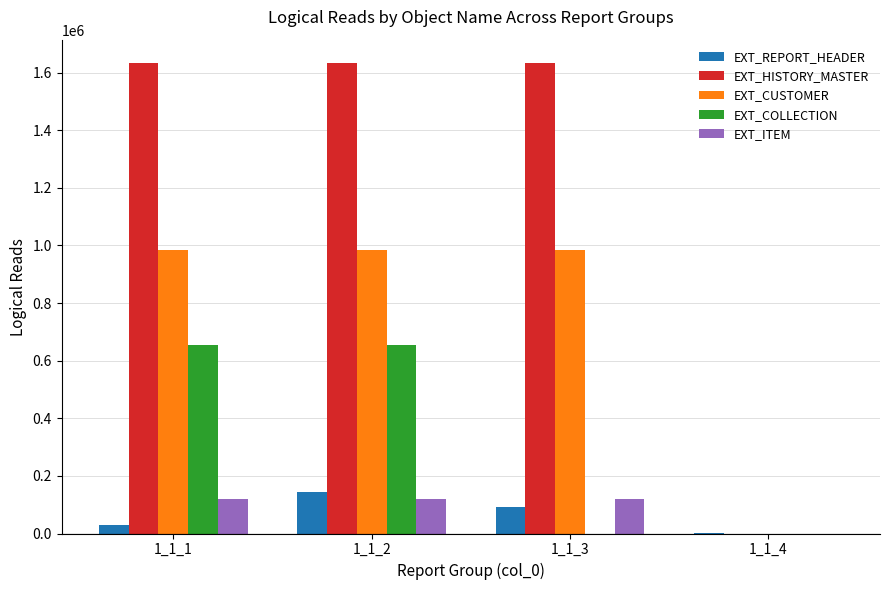

What is the maximum value for EXT_REPORT_HEADER?

144608